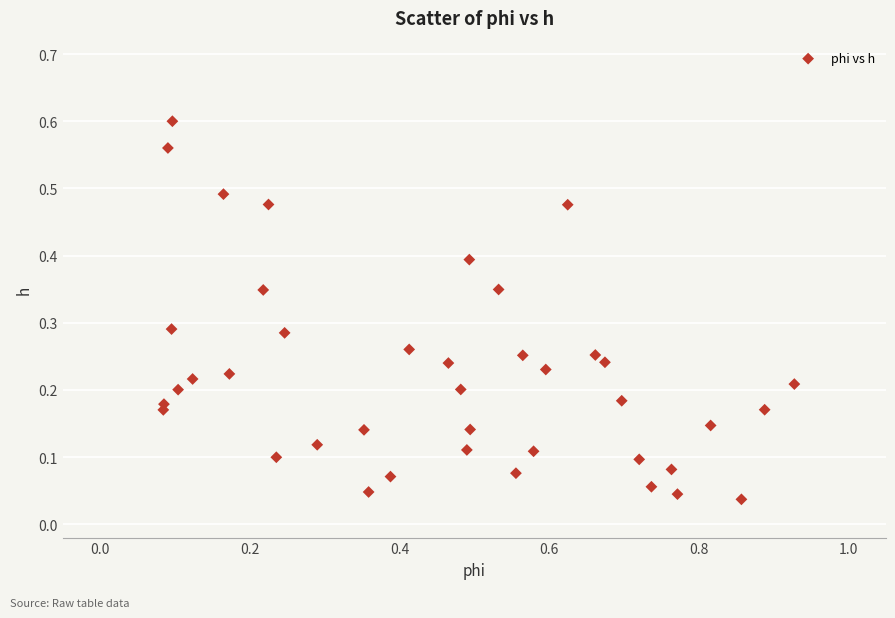

What is the range of X values (max minus min)?

0.8